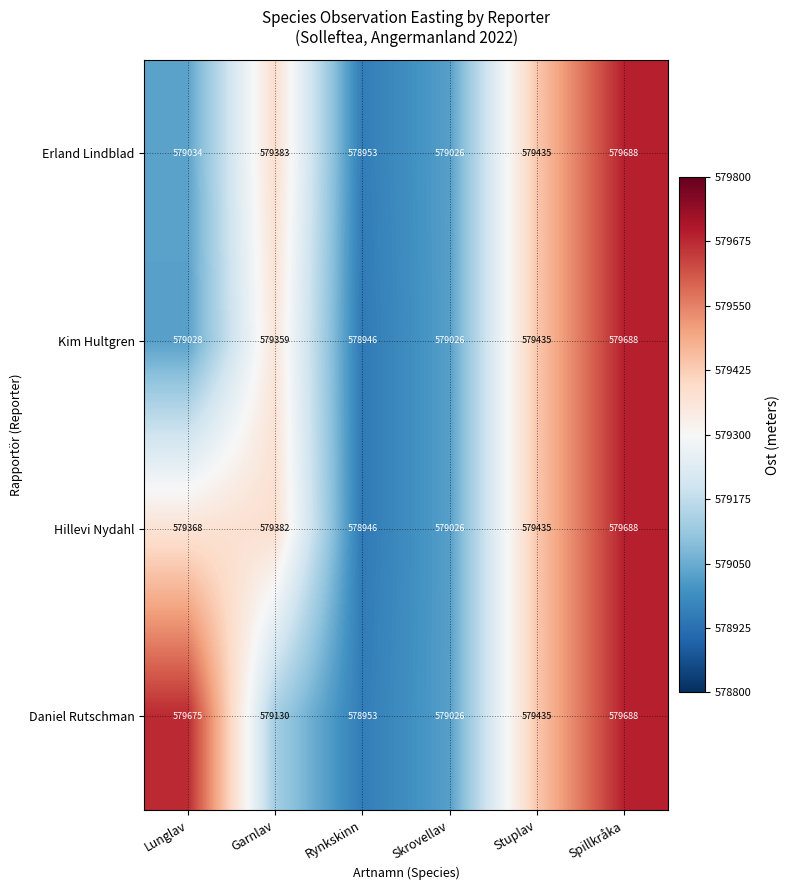

What is the difference between the maximum and second lowest values in the Erland Lindblad series?

662